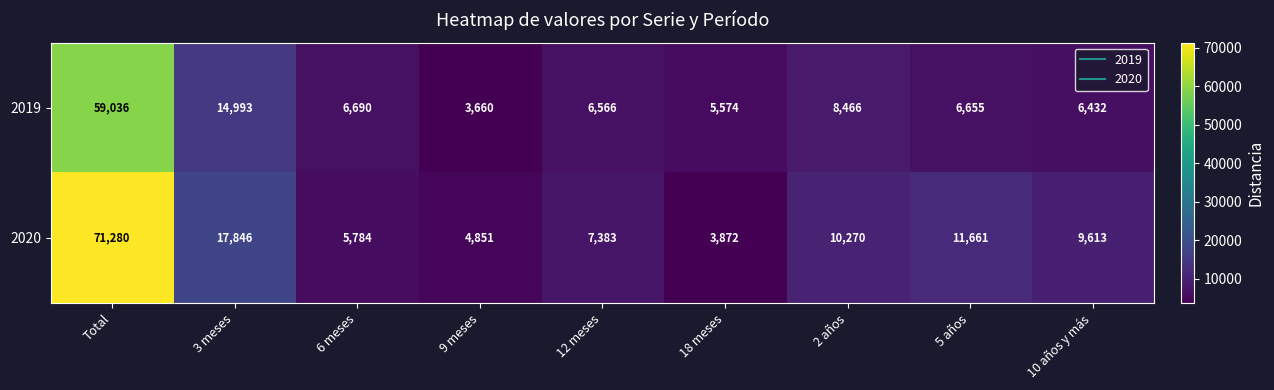

Which series has the widest spread of values?

2020